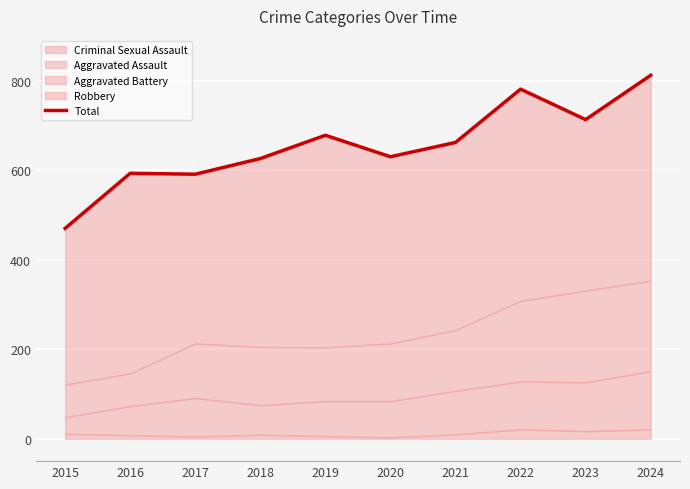

What is the change in value from 2022 to 2023?

-68